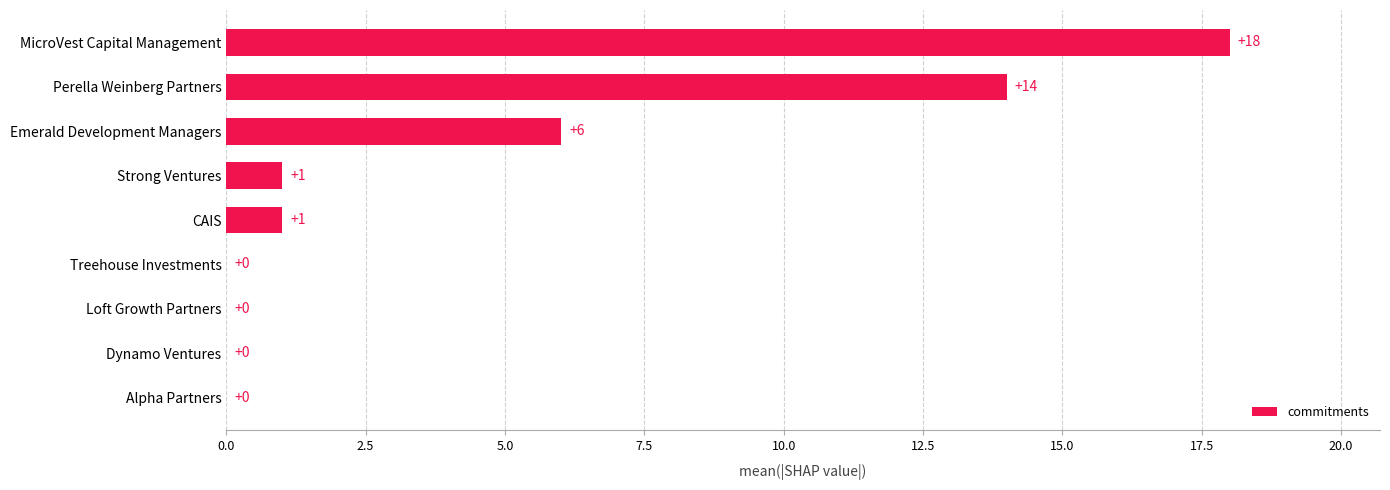

How many categories are shown in the chart?

9